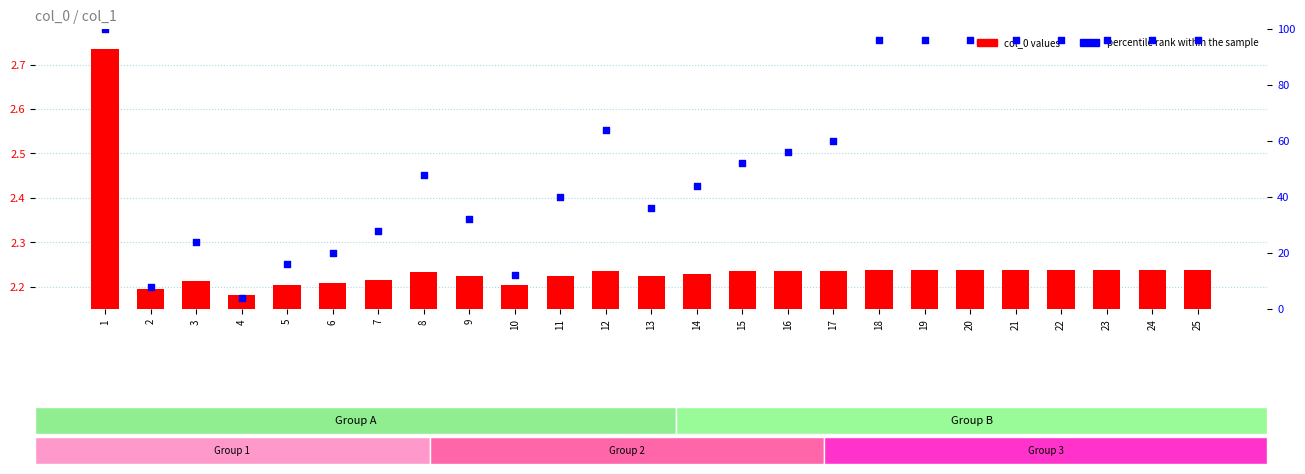

At how many categories does at least one series exceed 54?

12